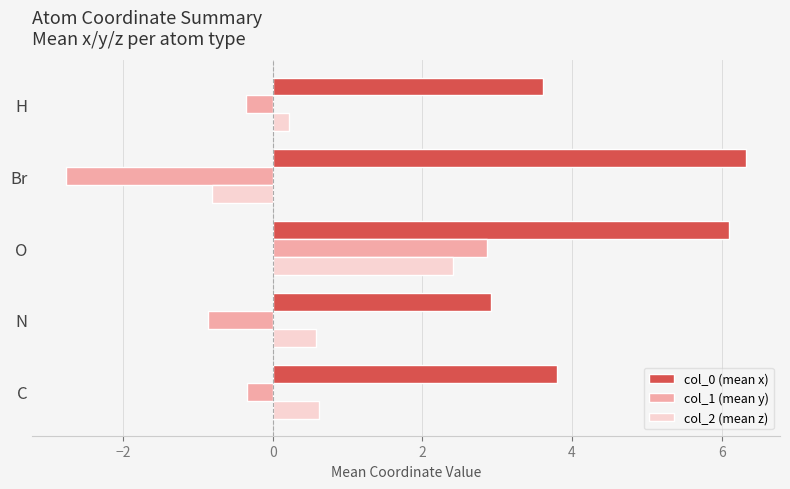

What is the average value of the col_1 (mean y) series?

-0.3